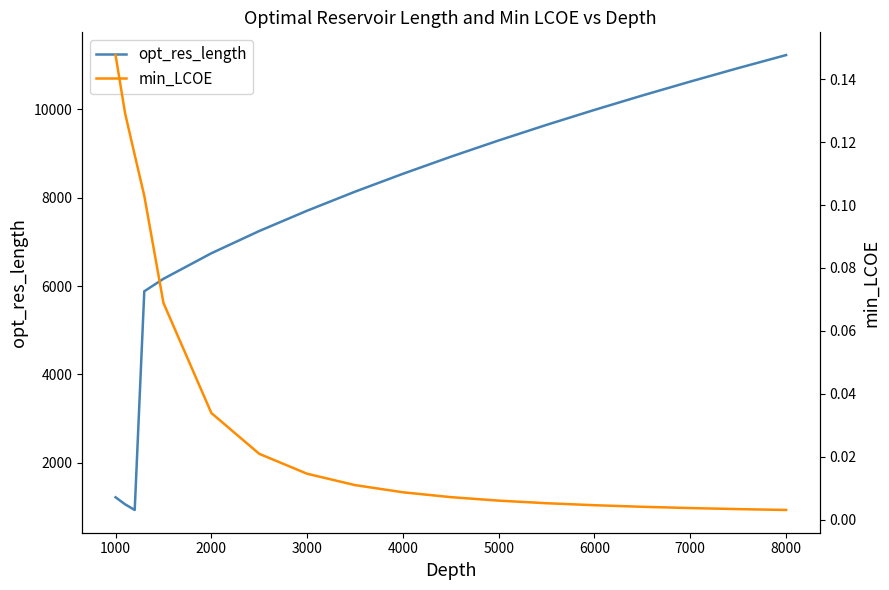

The value of opt_res_length at 2000 is 6742.7. True or false?

True